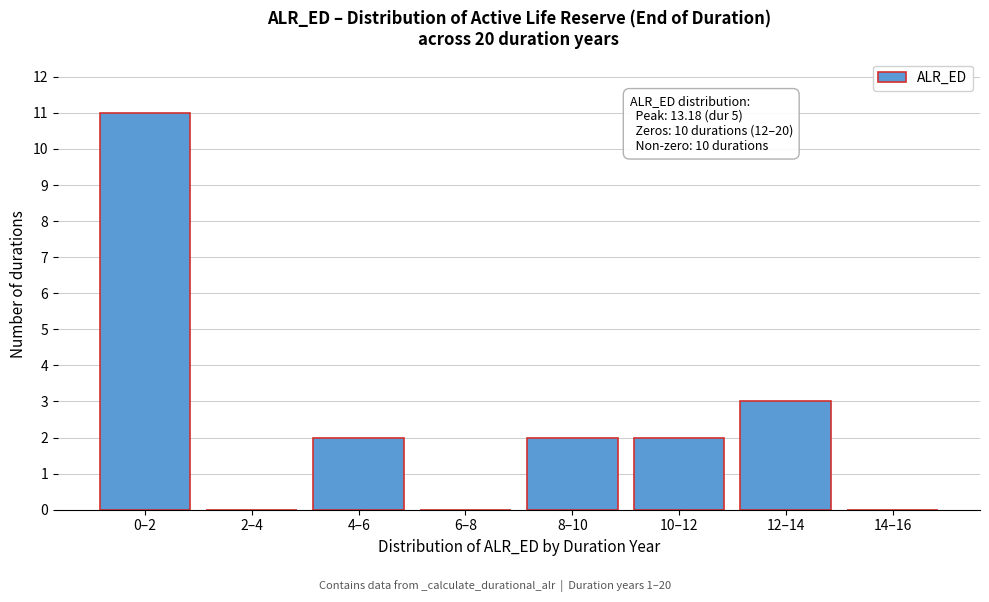

True or false: the data shows 1 at 10–12.

False